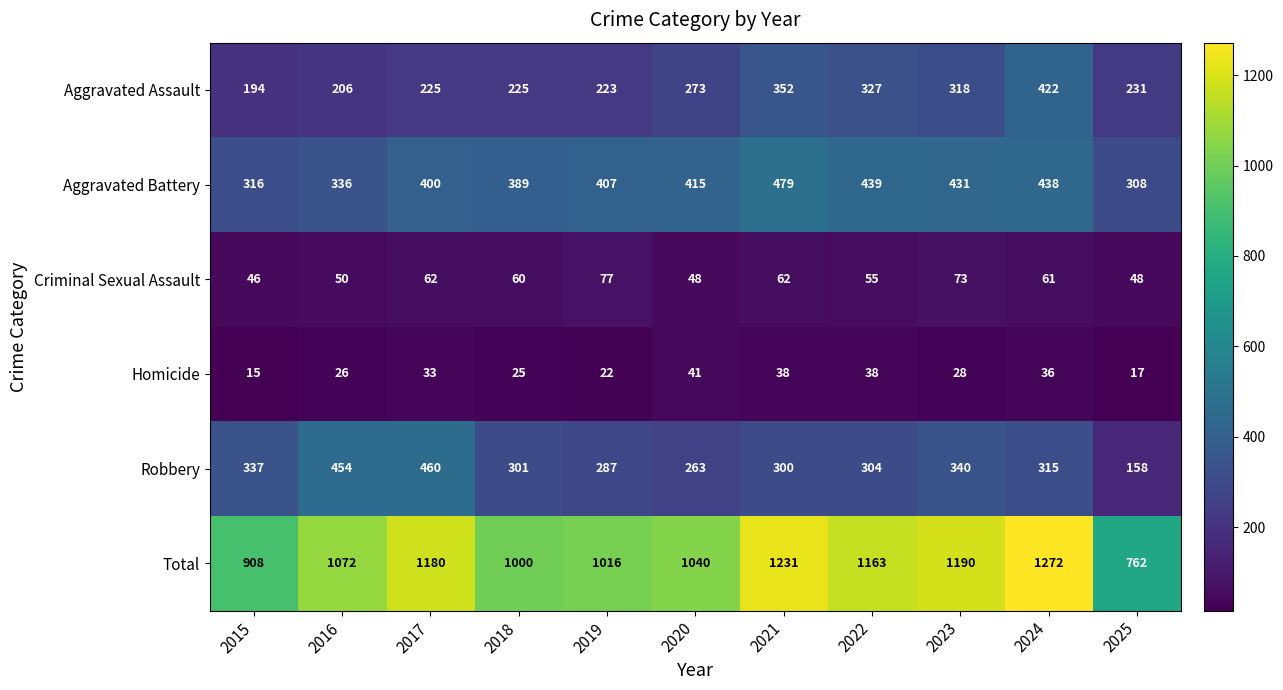

At which label is Total closest to 1017?

2019